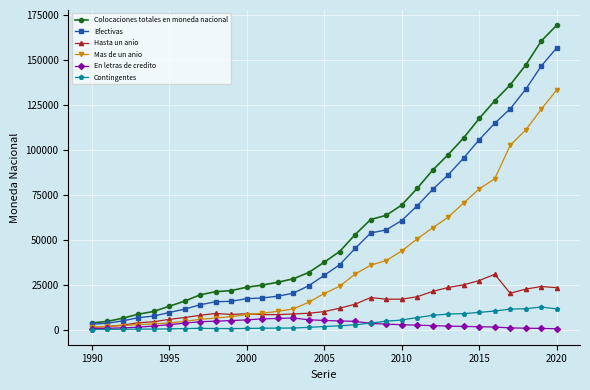

Which series has the largest range (max minus min)?

Colocaciones totales en moneda nacional